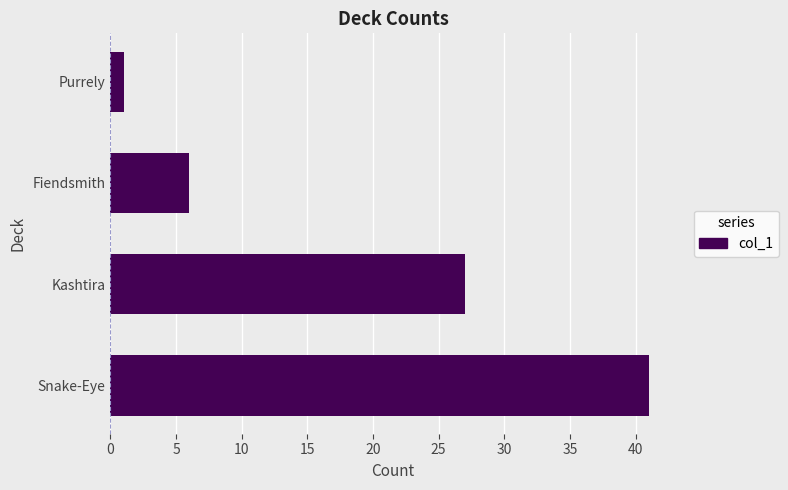

Is it true that the value at Fiendsmith is 6?

True